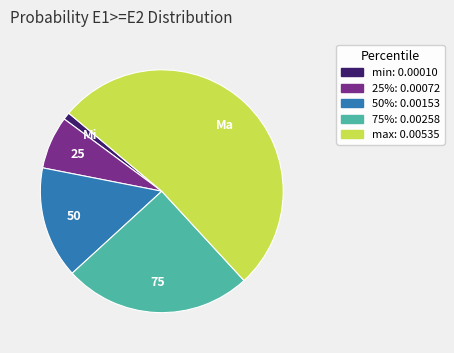

Count the number of slices in the pie.

5